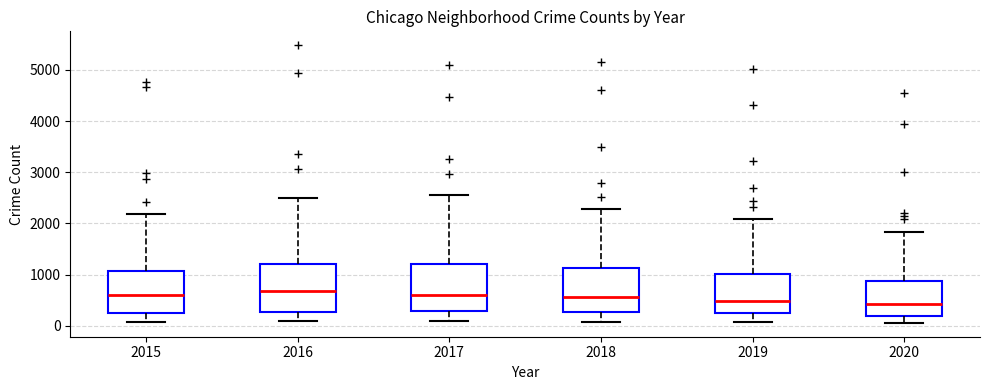

Reading left to right, read every box against the y-axis: the position of its median line, the range the box covers, and the ends of its whiskers. The values are not printed on the chart, so give them approximately, as read against the axis.

2015: median 600, box 300 to 1100, whiskers 100 to 2200
2016: median 700, box 300 to 1200, whiskers 100 to 2500
2017: median 600, box 300 to 1200, whiskers 100 to 2600
2018: median 600, box 300 to 1100, whiskers 100 to 2300
2019: median 500, box 300 to 1000, whiskers 100 to 2100
2020: median 400, box 200 to 900, whiskers 100 to 1800